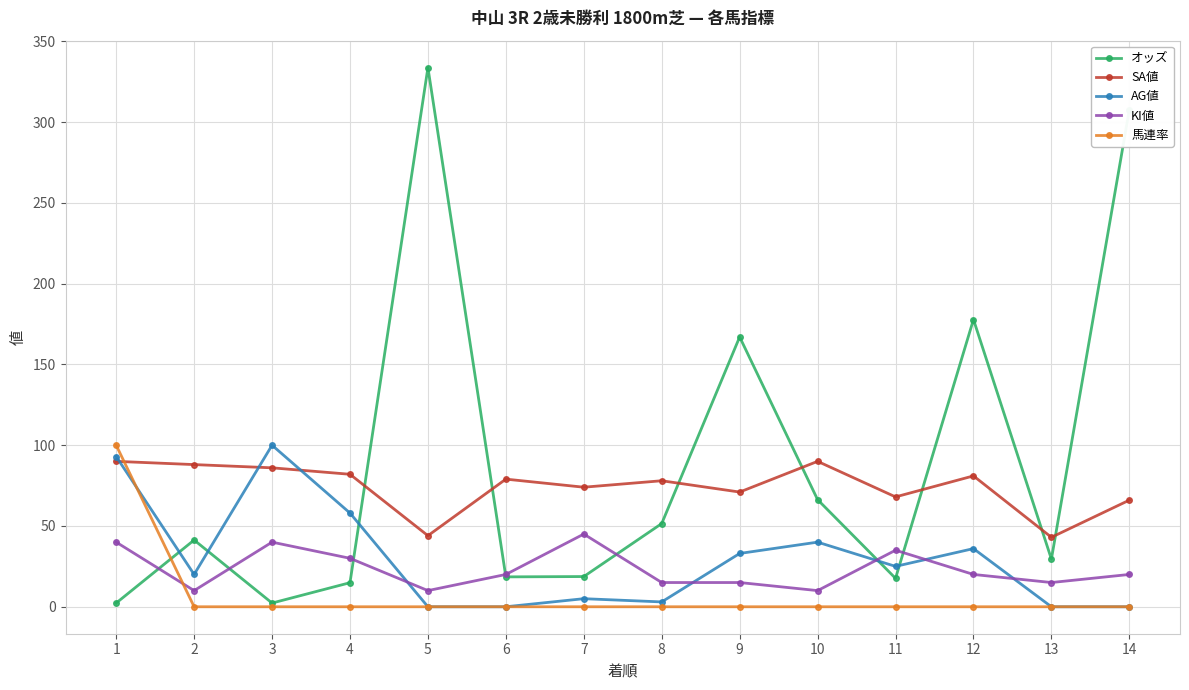

How many lines are shown in the chart?

5